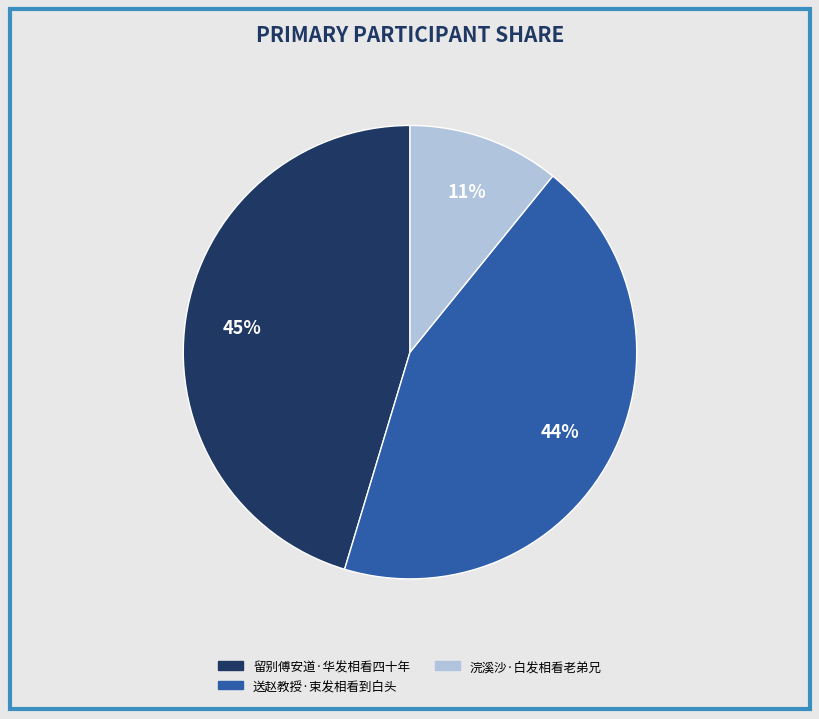

Which category has the smallest portion of the pie?

浣溪沙·白发相看老弟兄